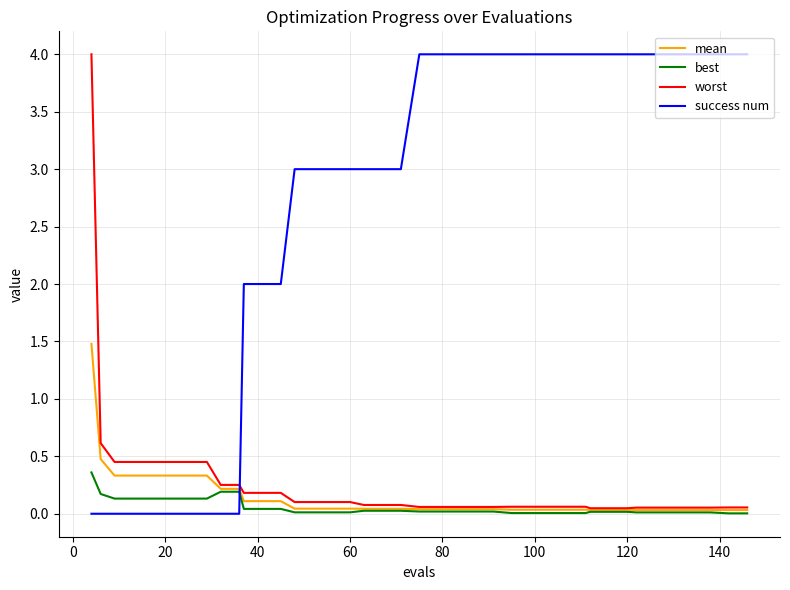

What is the maximum value shown in the chart?

4.0